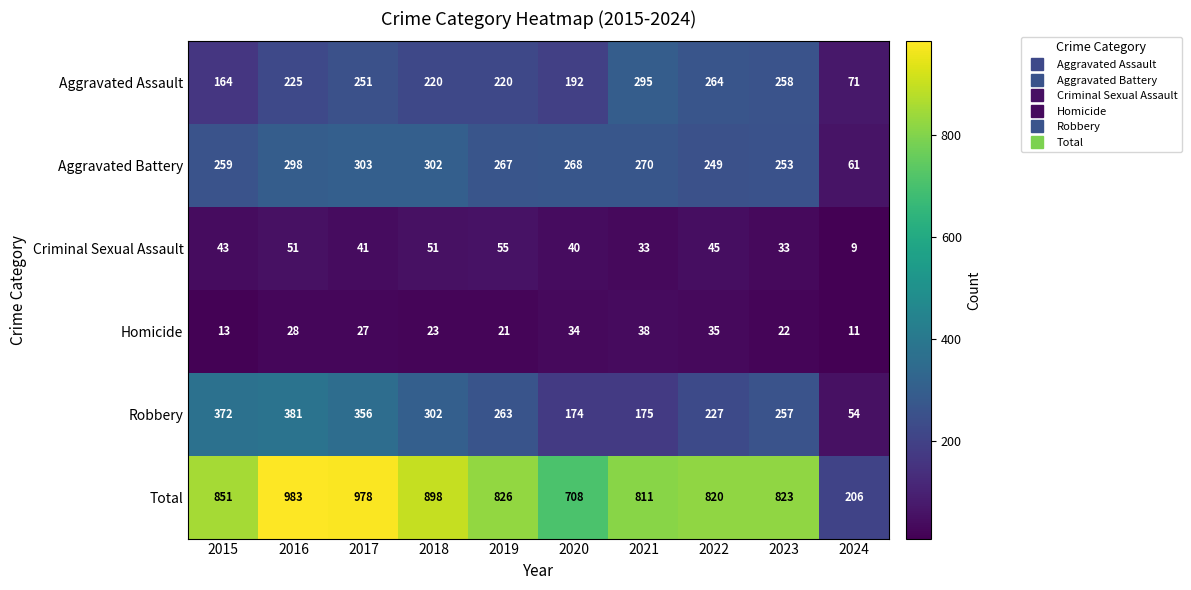

What is the sum of all Robbery values?

2561